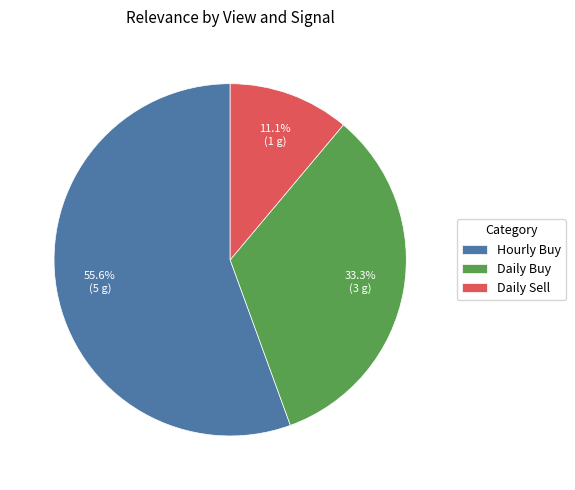

What is the total percentage of Hourly Buy and Daily Buy?

88.9%